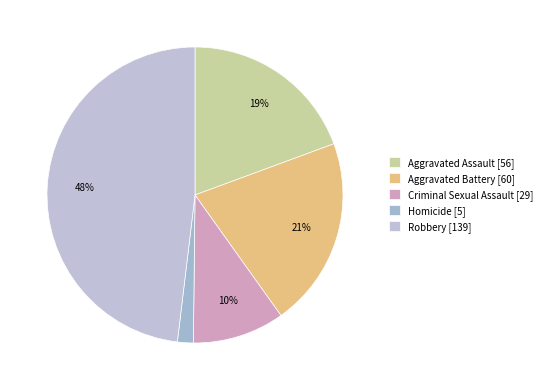

What is the change in value from Criminal Sexual Assault to Robbery?

+110